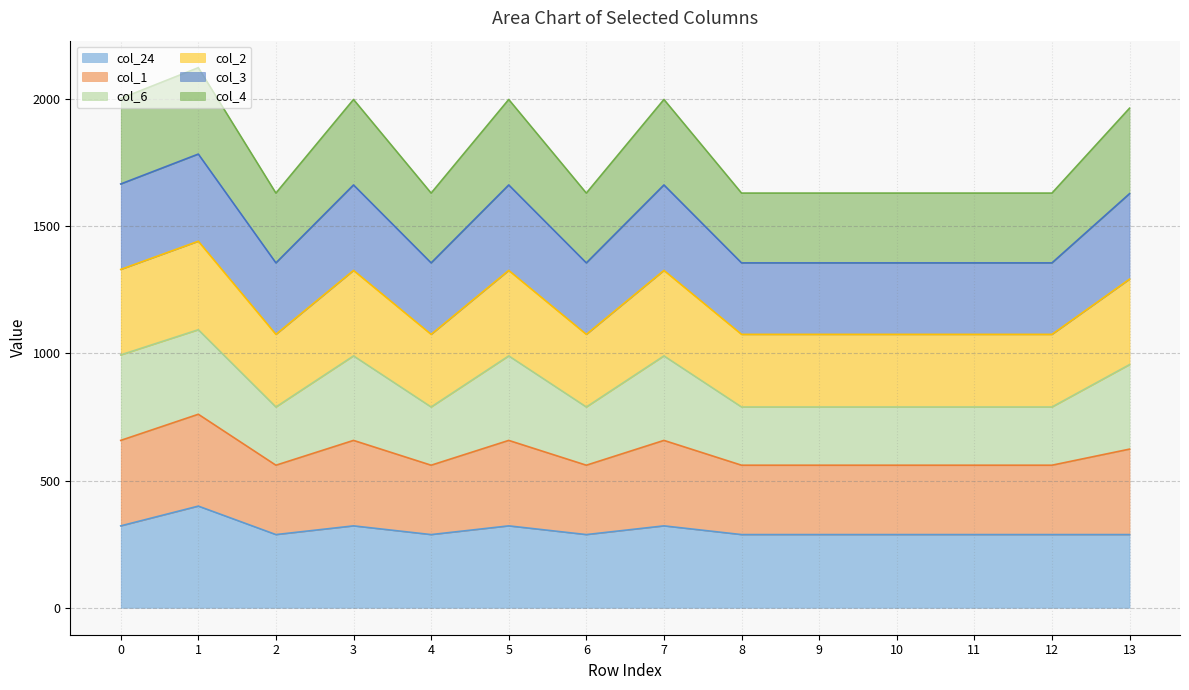

What is the sum of all col_24 values?

4273.4